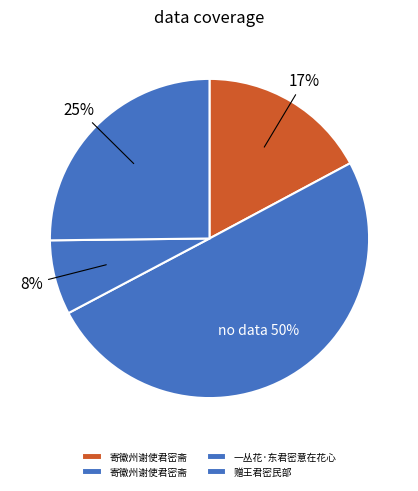

How many segments does this pie chart have?

4